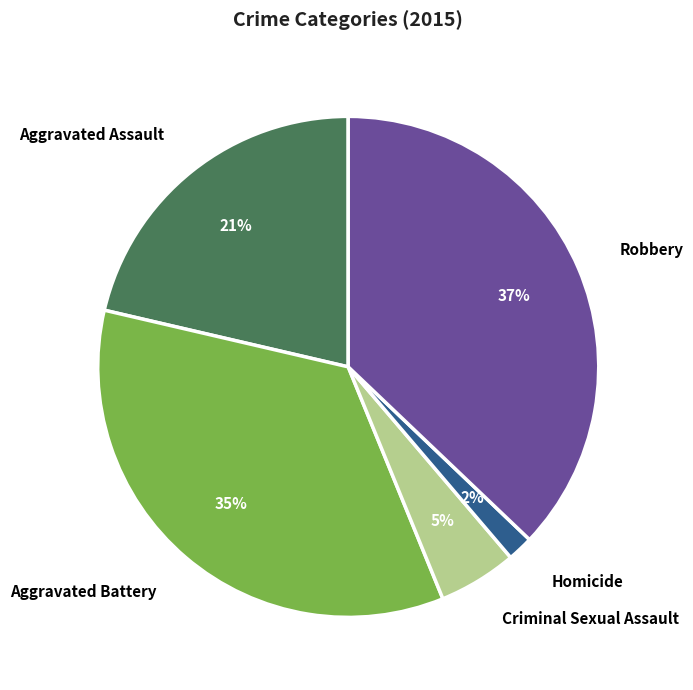

How many segments does this pie chart have?

5